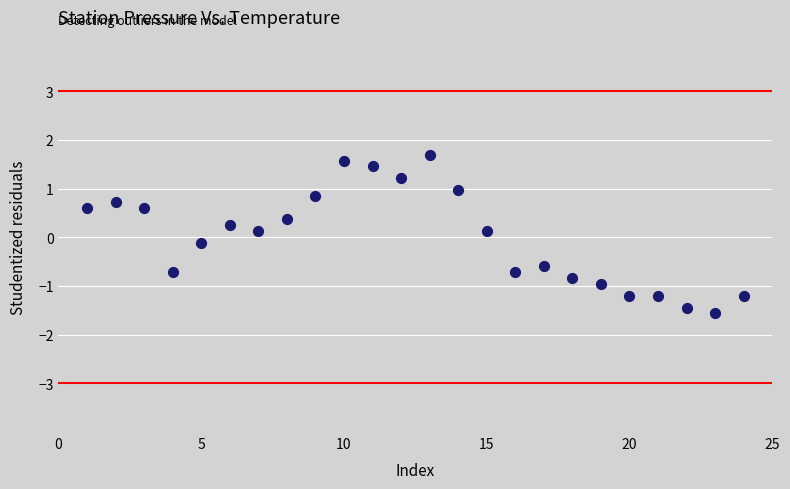

What is the range of X values (max minus min)?

23.0